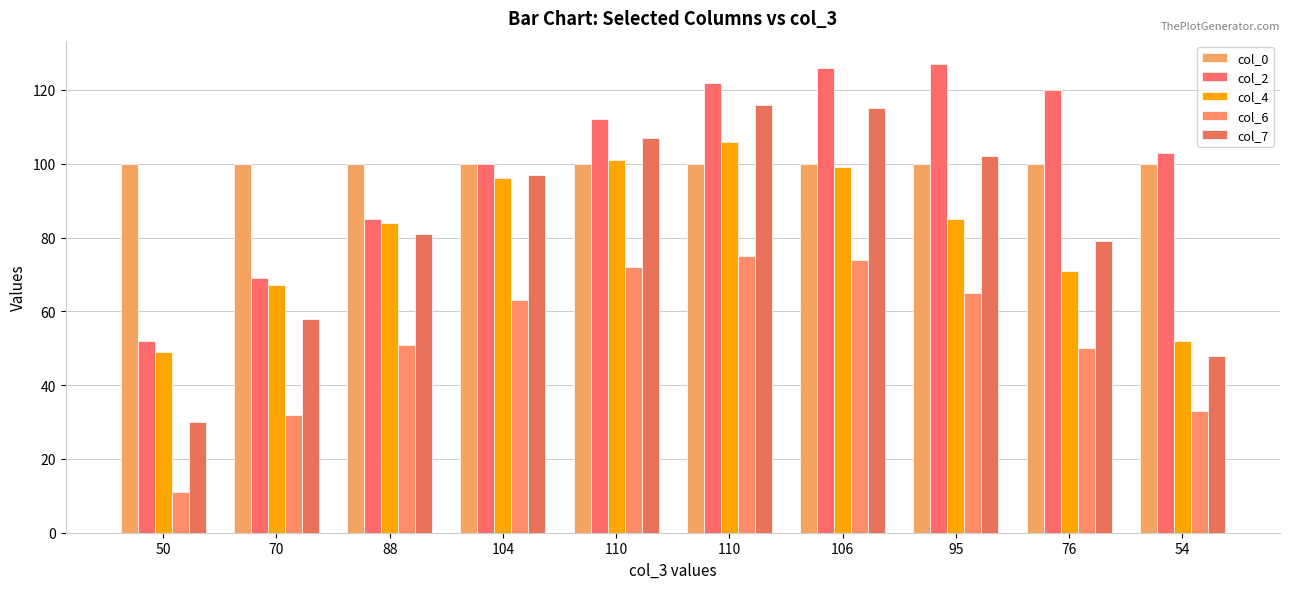

How many distinct data groups are displayed?

5